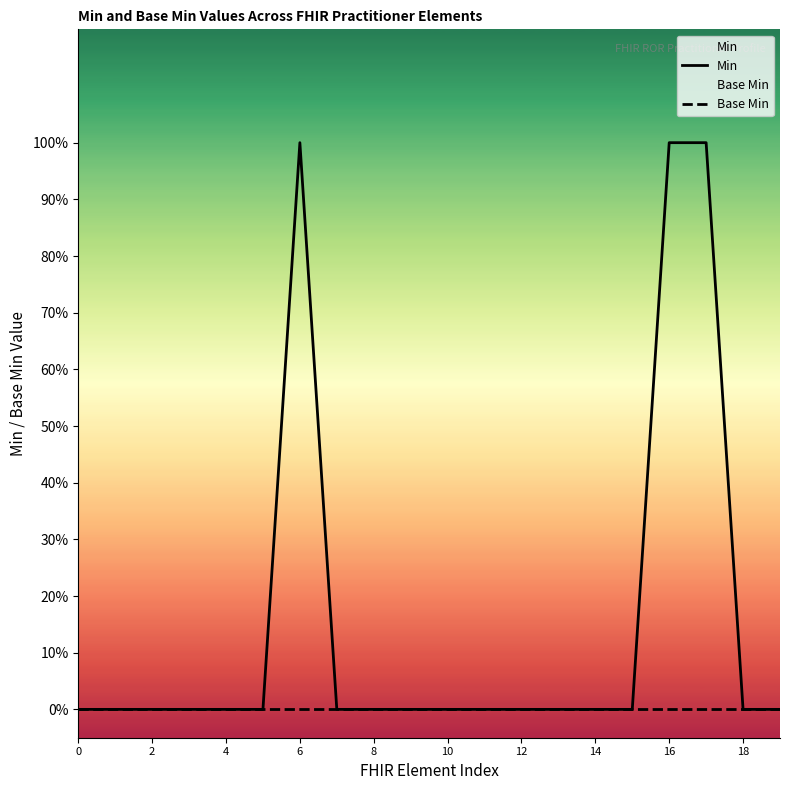

True or false: Min and Base Min cross at least once.

False